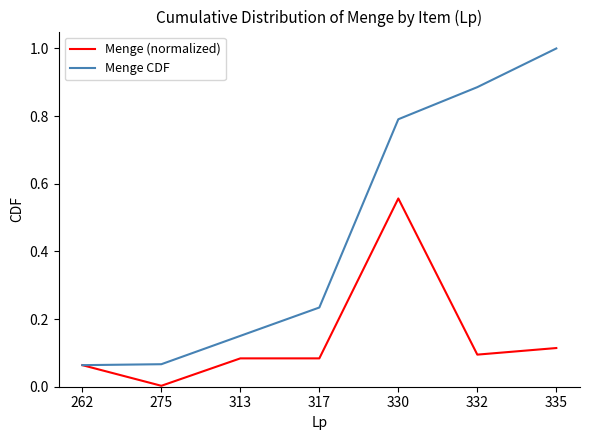

The Menge CDF series shows 0.0 at 262. True or false?

False